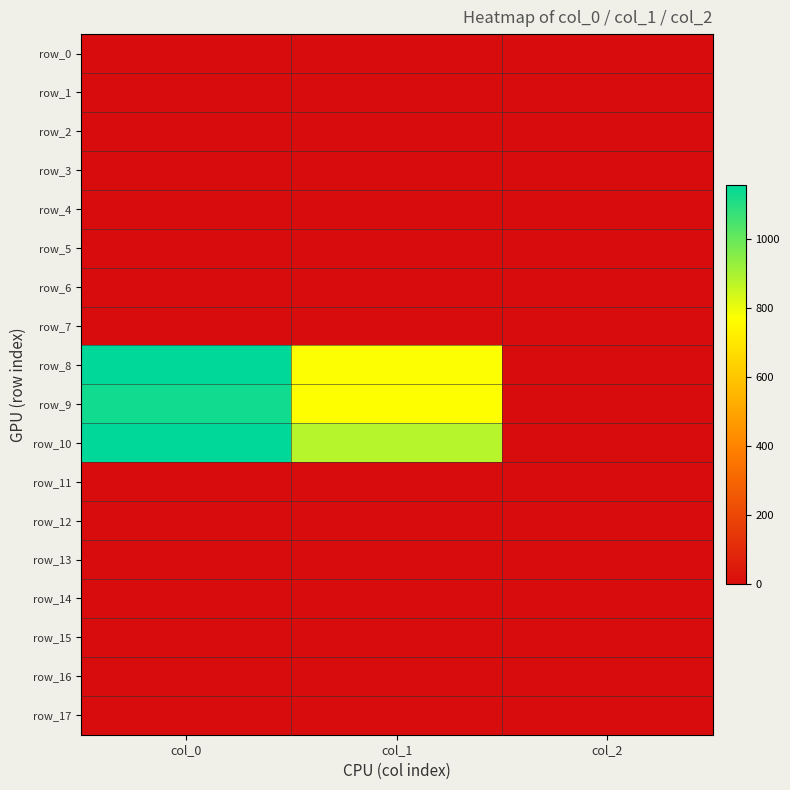

What is the approximate value of row_8 at col_0?

1156.7